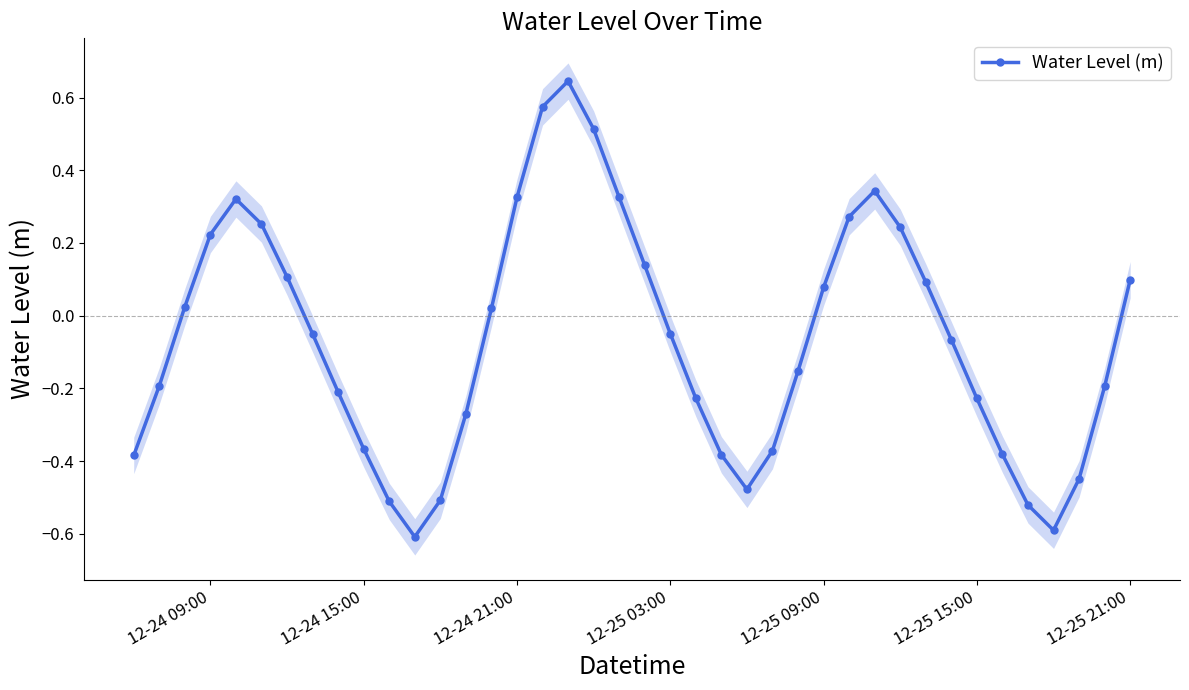

True or false: Water Level (m) has more than 2 points higher than both neighbors.

True